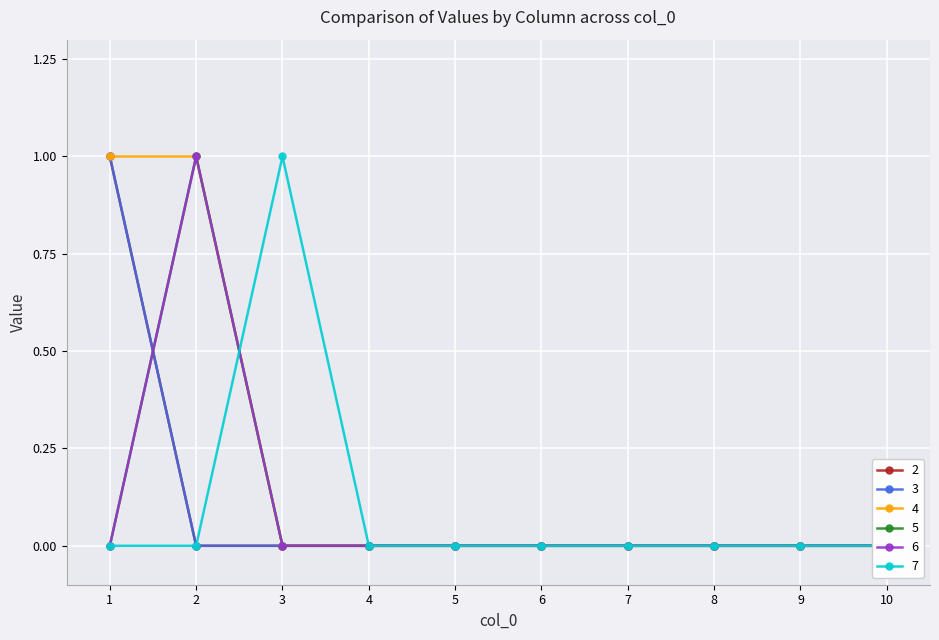

How many values in 4 are above zero?

2